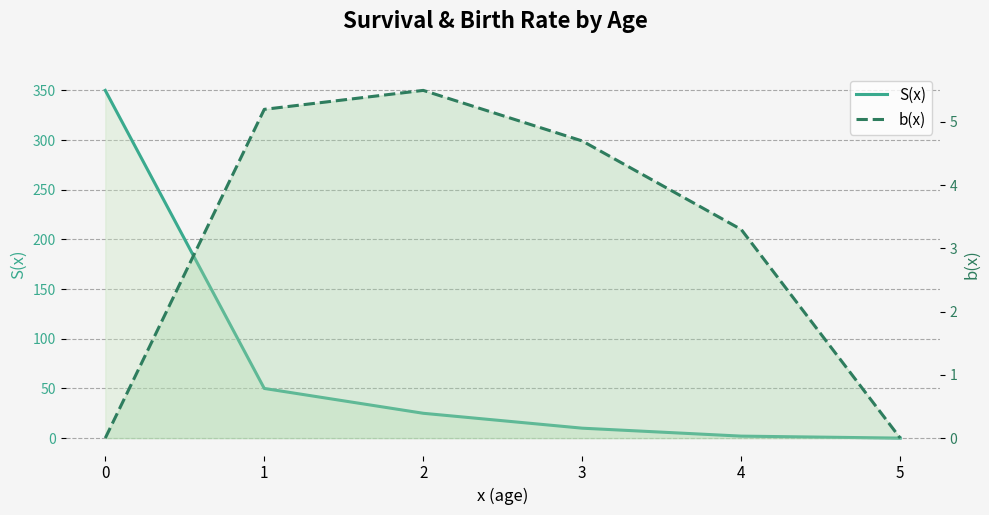

What is the approximate value of S(x) at 2?

25.0